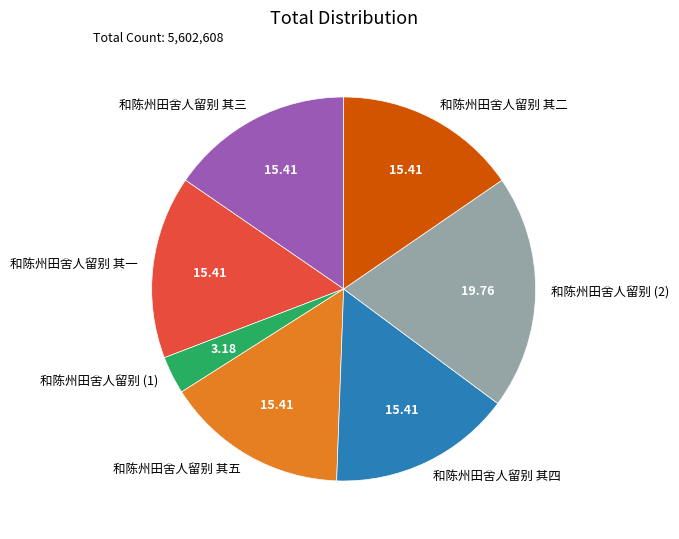

Which category has the biggest portion of the pie?

和陈州田舍人留别 (2)